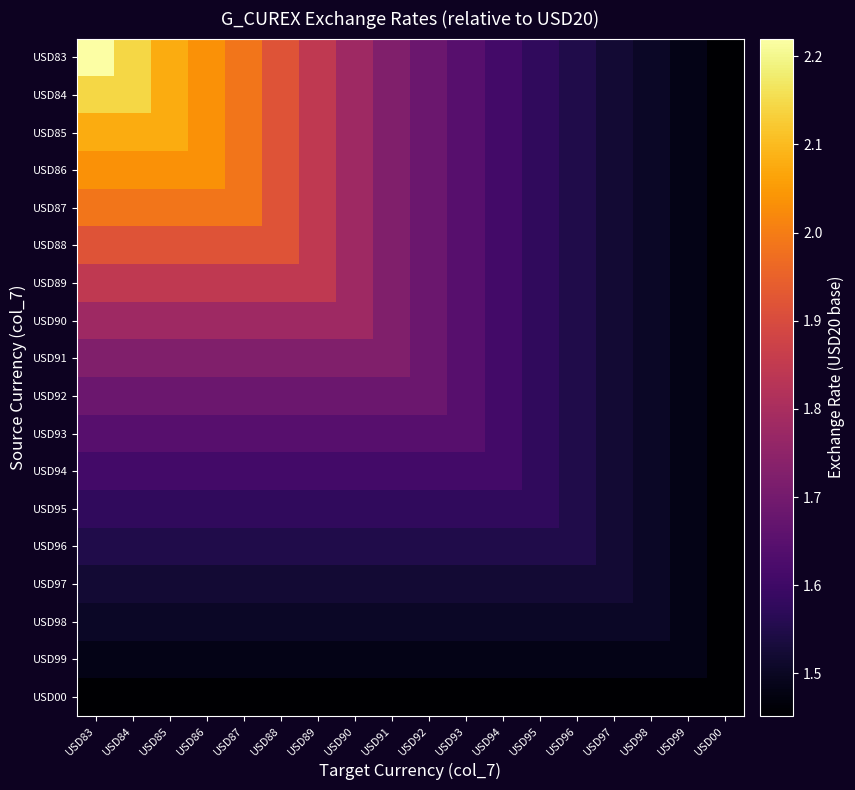

What is the difference between the highest and lowest values at USD92?

0.2